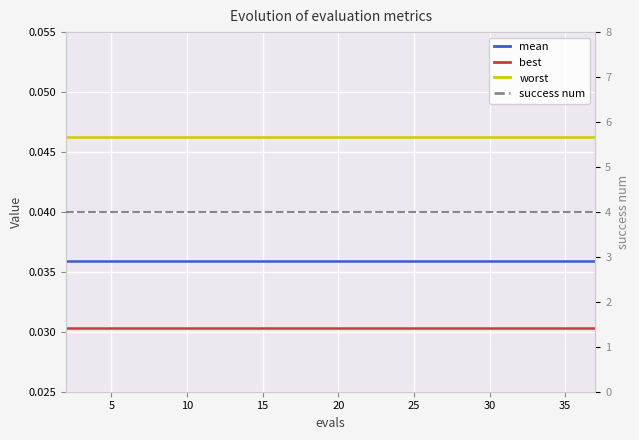

True or false: mean and worst intersect in this chart.

False